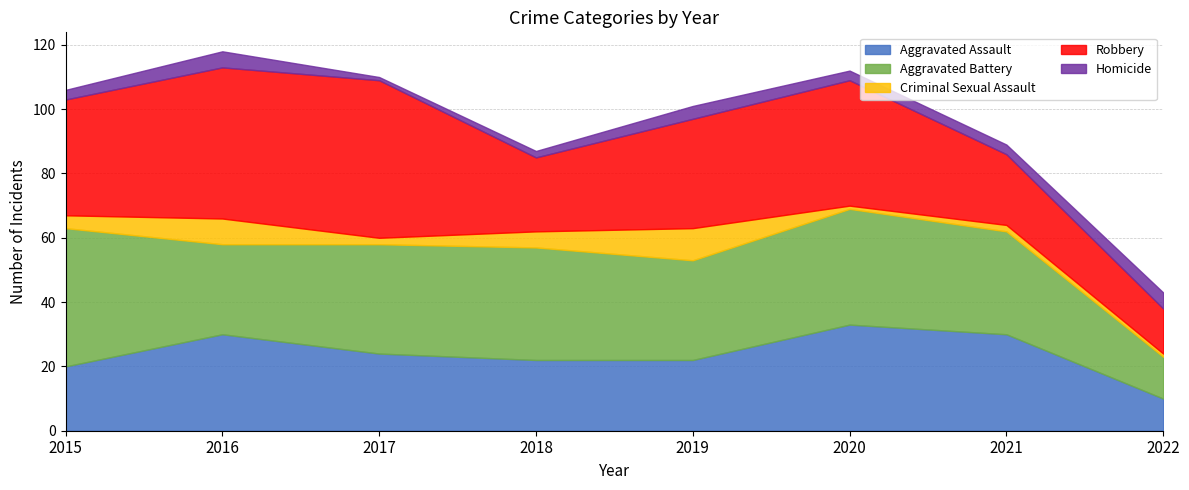

The Criminal Sexual Assault series shows 3 at 2021. True or false?

False